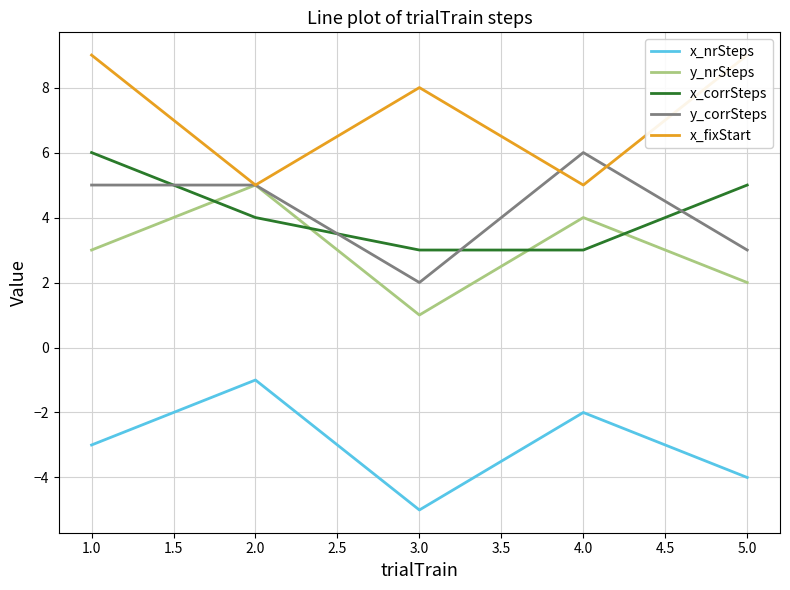

What is the difference between the maximum and minimum values in the x_fixStart series?

4